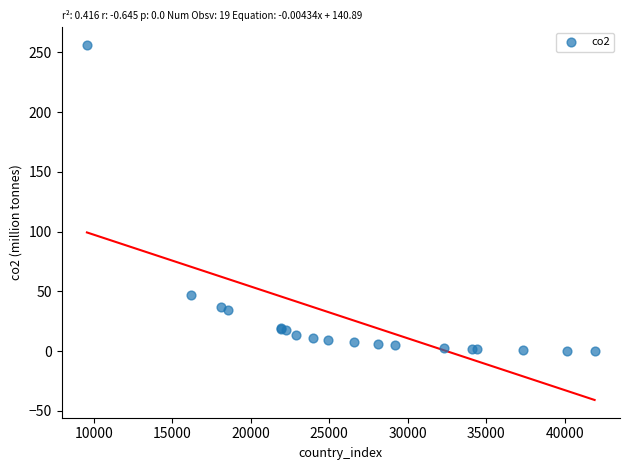

What Y value in the scatter plot is closest to 128?

47.3